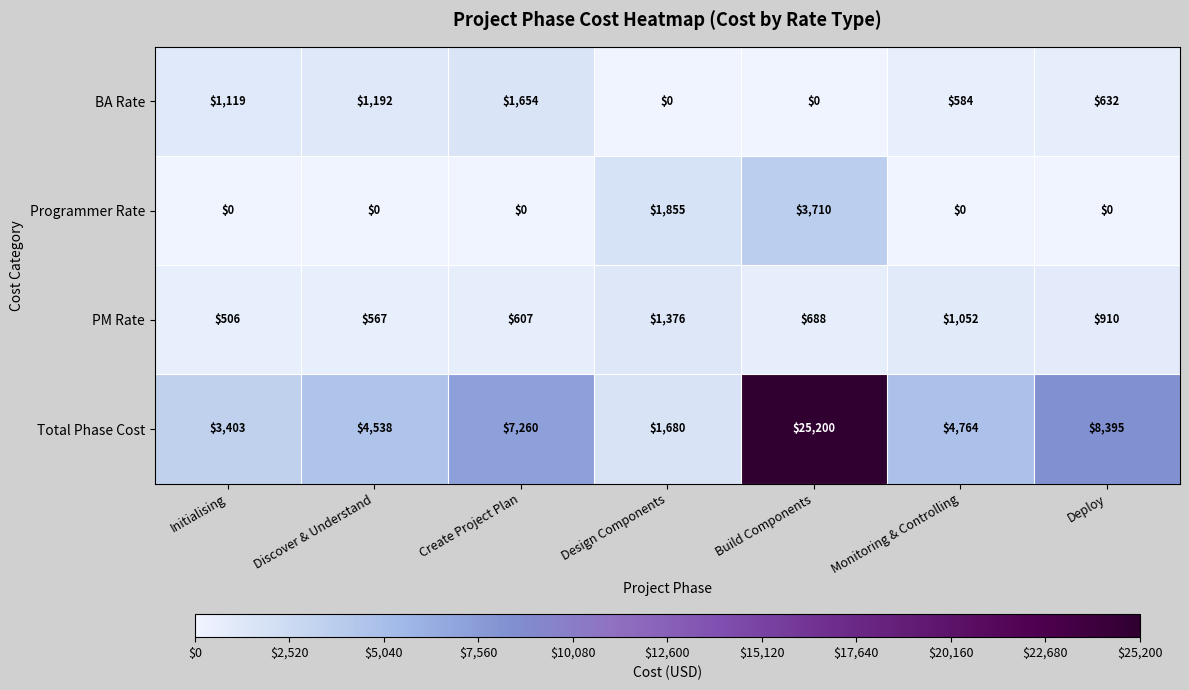

Rank the categories by Total Phase Cost value from highest to lowest.

Build Components, Deploy, Create Project Plan, Monitoring & Controlling, Discover & Understand, Initialising, Design Components